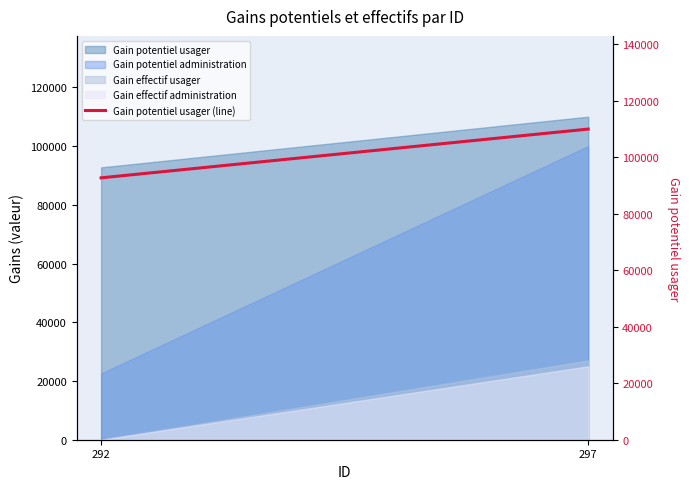

Does the chart display data point markers on the line(s)?

No